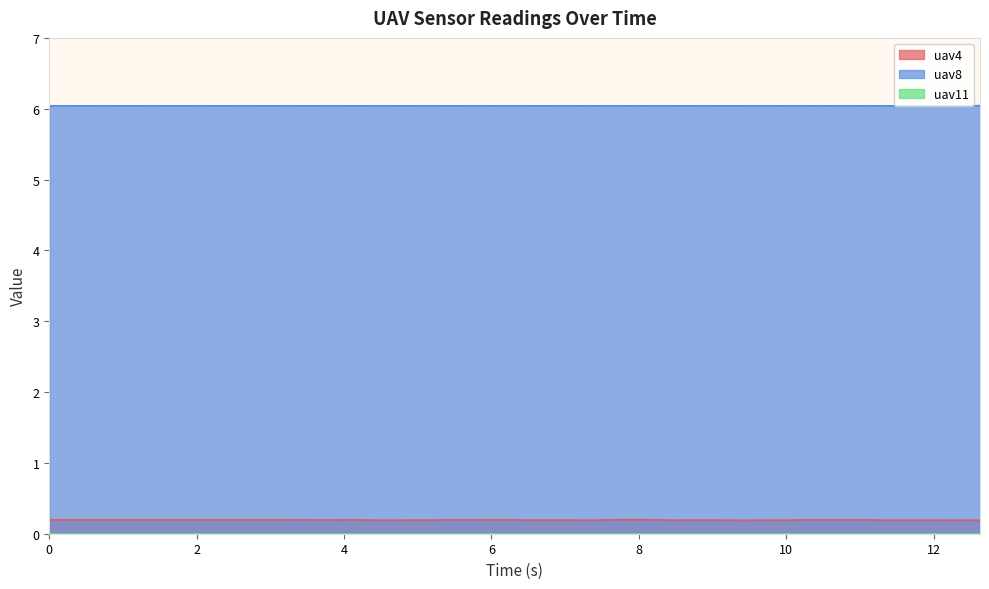

True or false: uav8 and uav4 cross at least once.

False